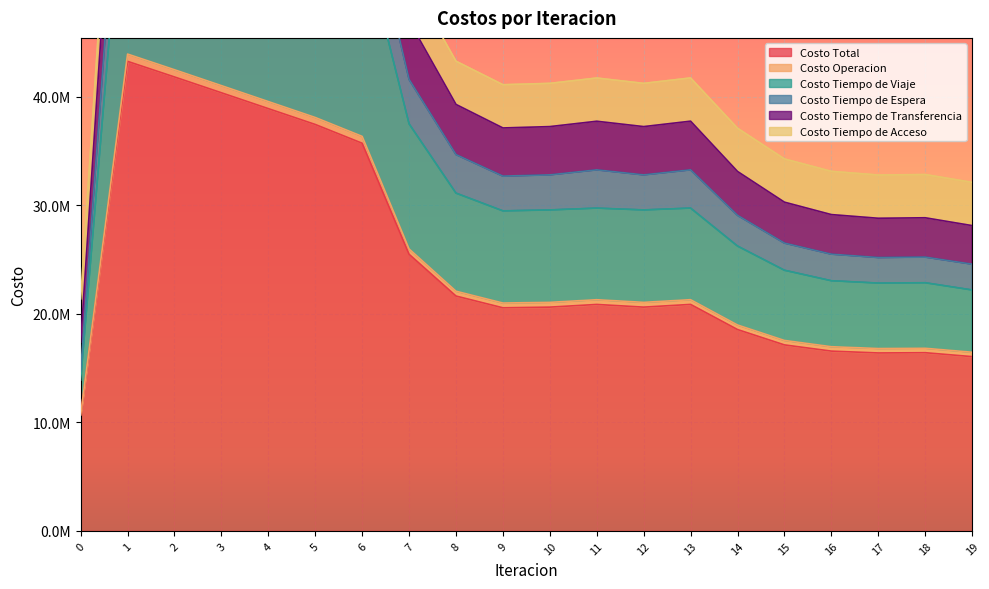

What is the minimum value shown in the chart?

10686831.3